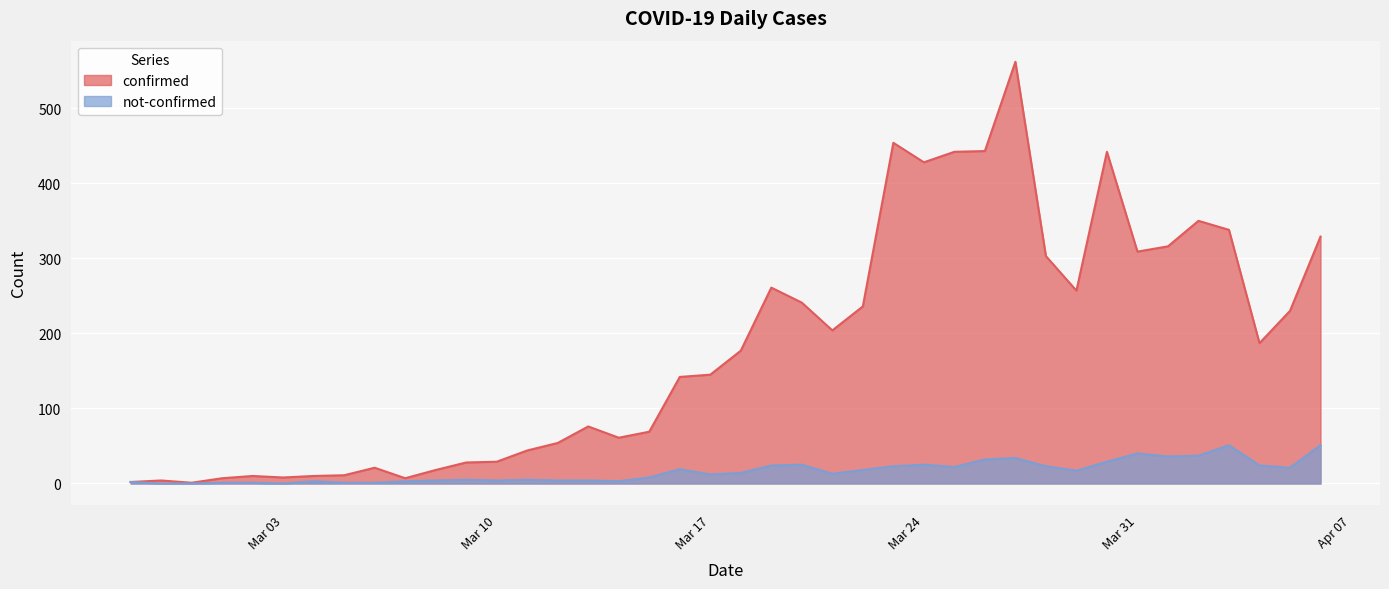

What are all the series names shown in the legend?

confirmed, not-confirmed